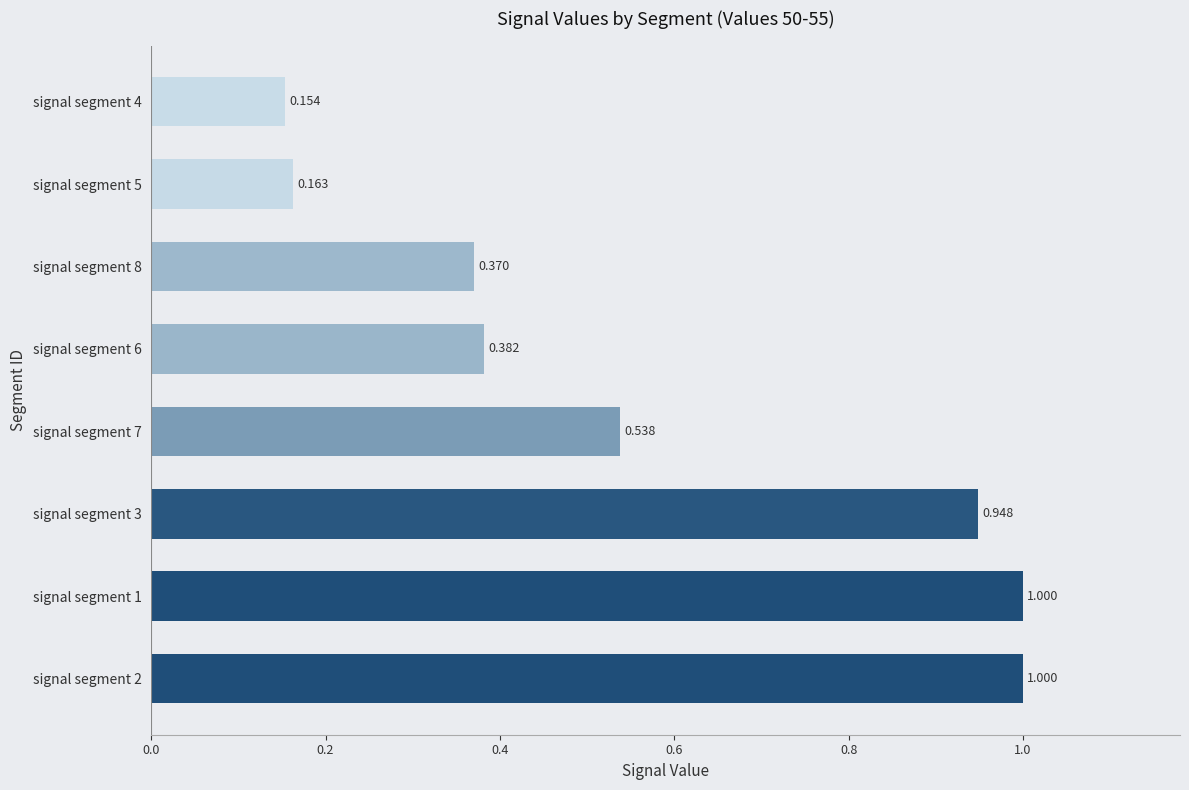

What is the greatest value displayed?

1.0